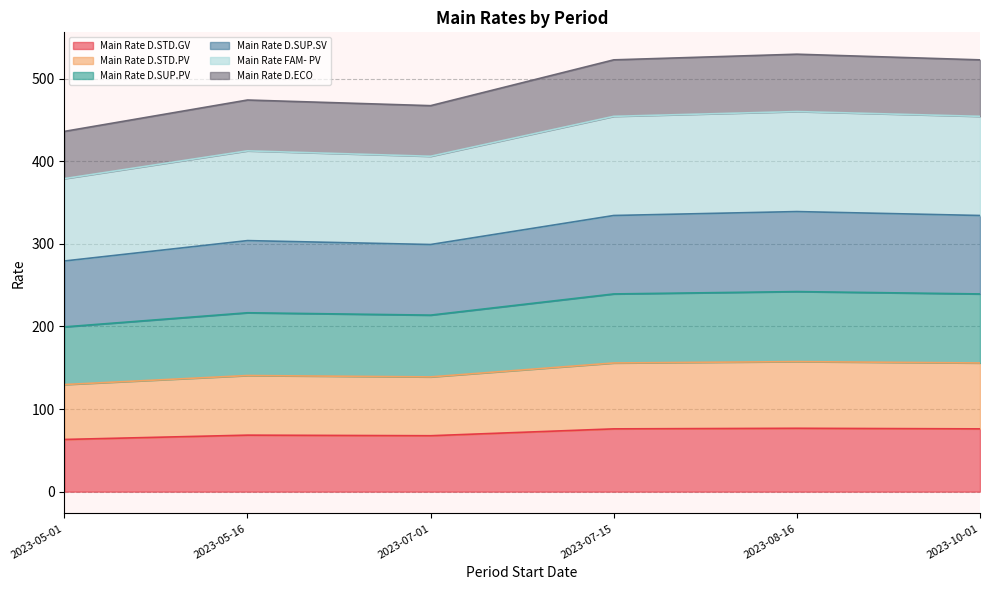

What is the minimum value for Main Rate D.STD.GV?

63.2